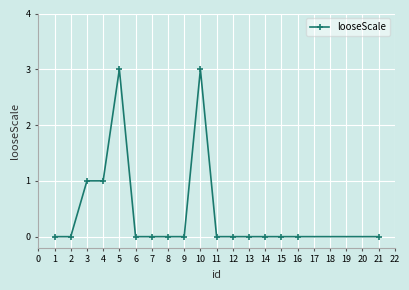

Between 4 and 12, which is larger?

4